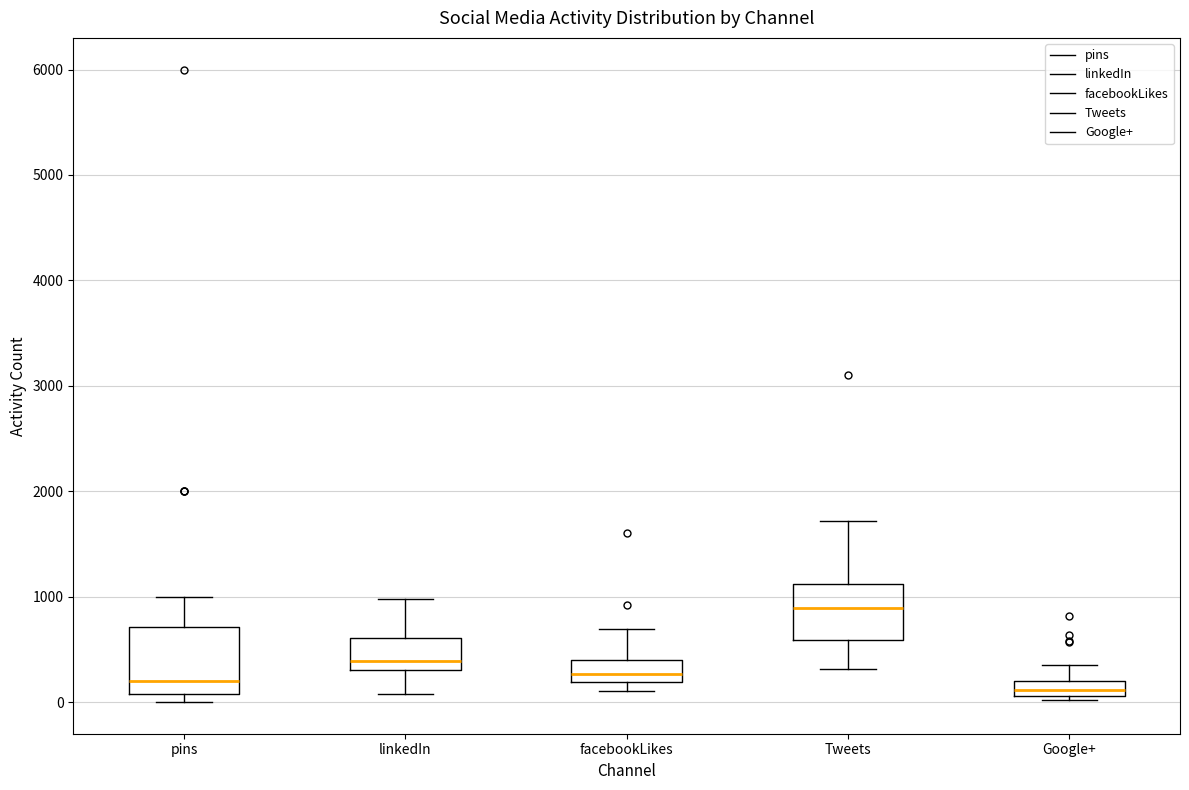

Comparing the boxes themselves (not the whiskers), which one is the tallest?

pins